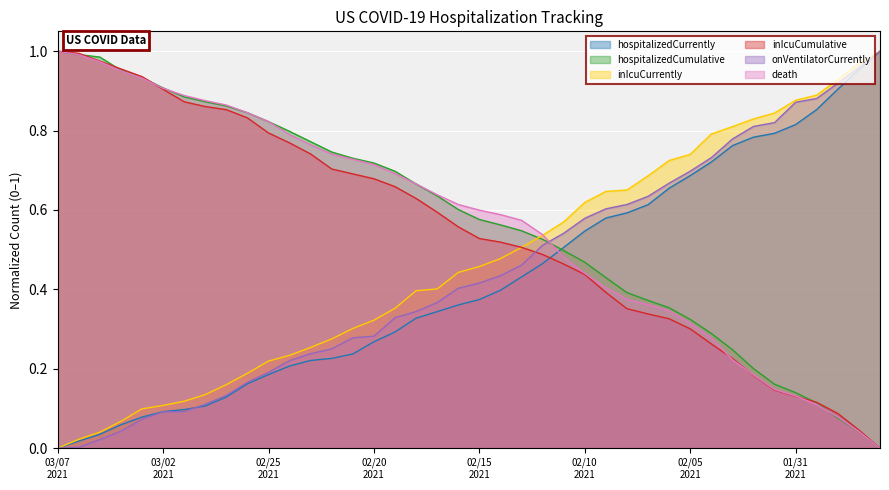

At which label does inIcuCumulative reach its minimum?

20210127